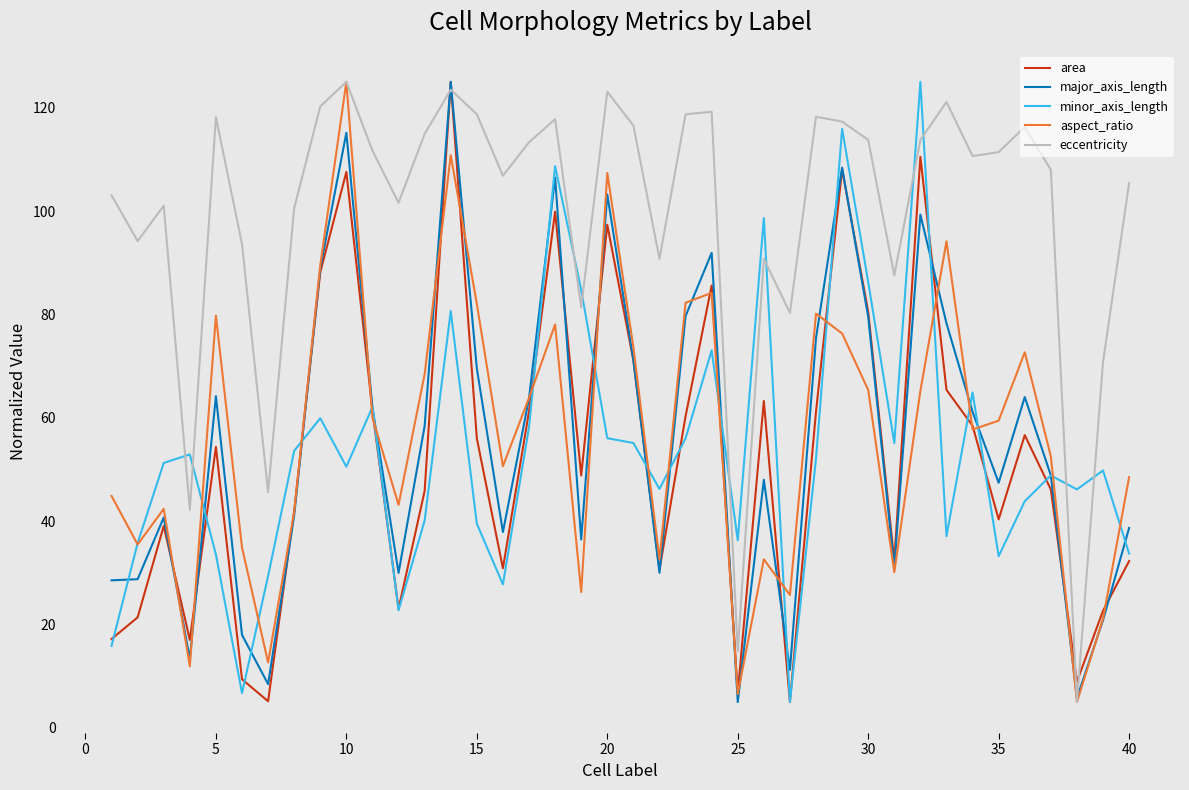

What is the maximum value for aspect_ratio?

125.0